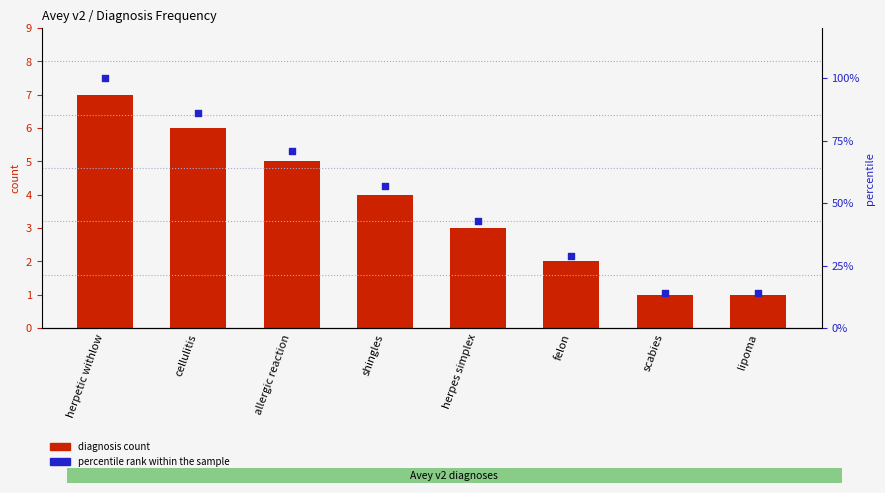

Which series has the widest spread of Y values?

percentile rank within the sample